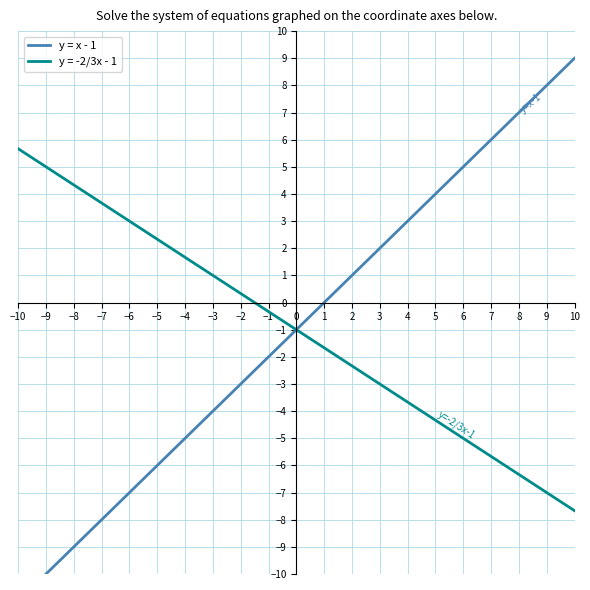

The chart shows a value of 9 at 10. True or false?

True